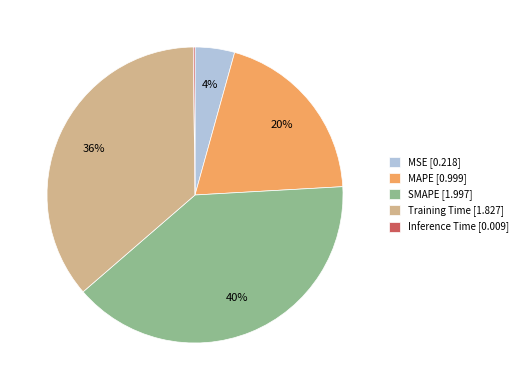

What percentage is the SMAPE slice, to the nearest percent?

40%